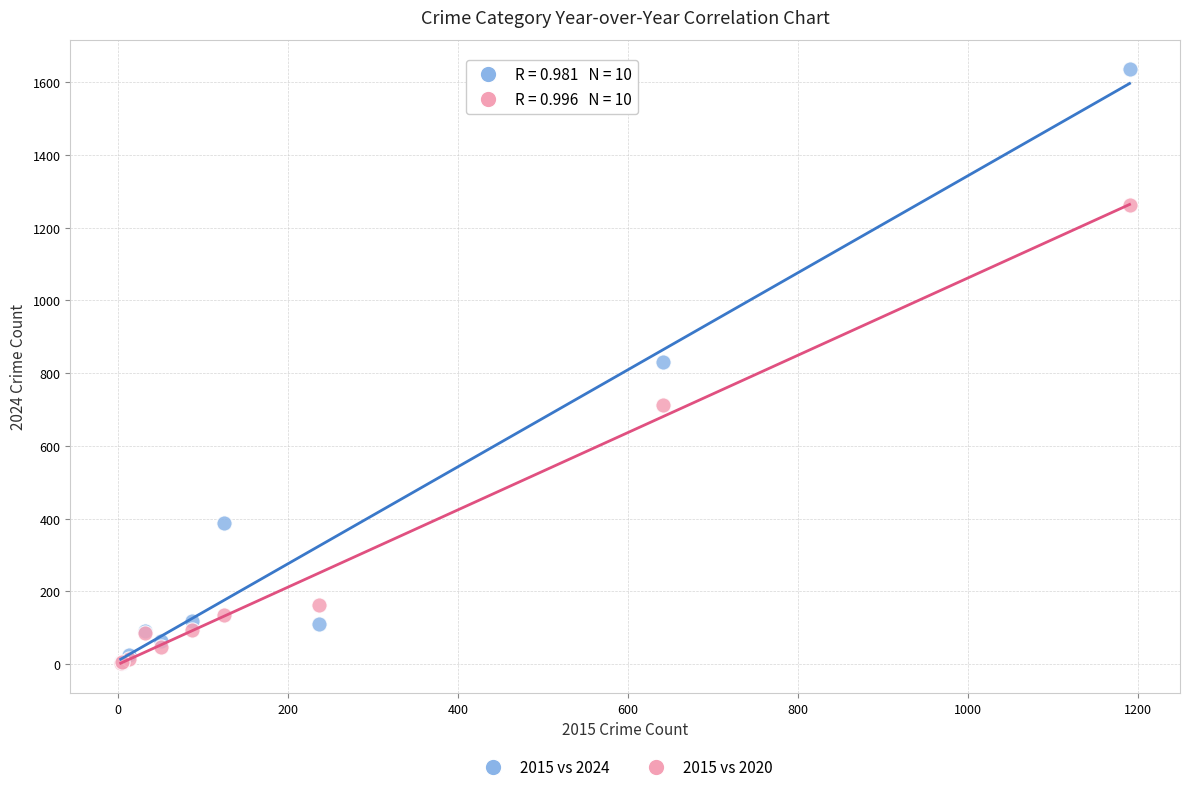

In the 2015 vs 2020 series, what Y value is closest to 633?

713